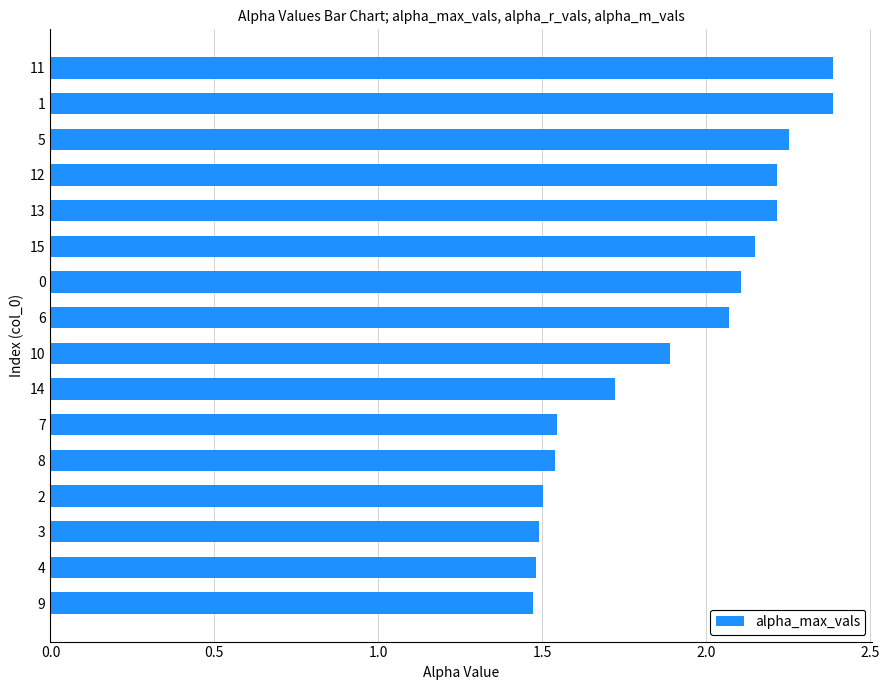

What is the greatest value displayed?

2.4